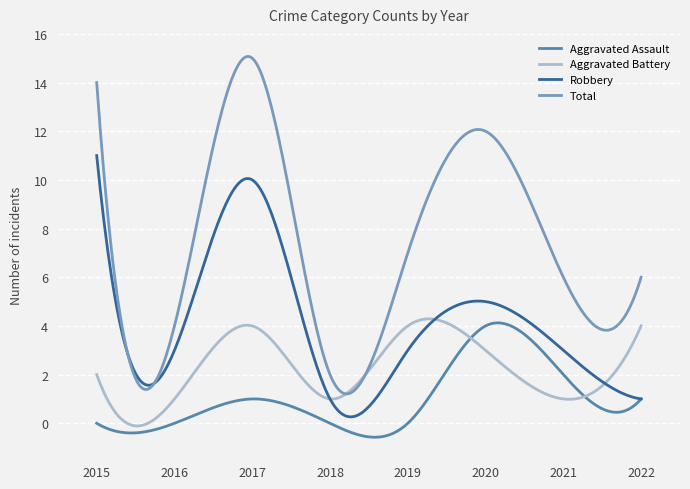

Which series has the largest total across all categories?

Total